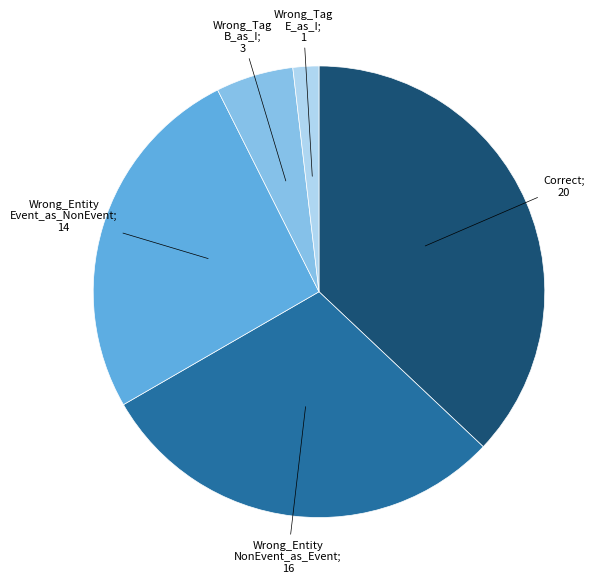

Is there a majority slice in this chart?

No